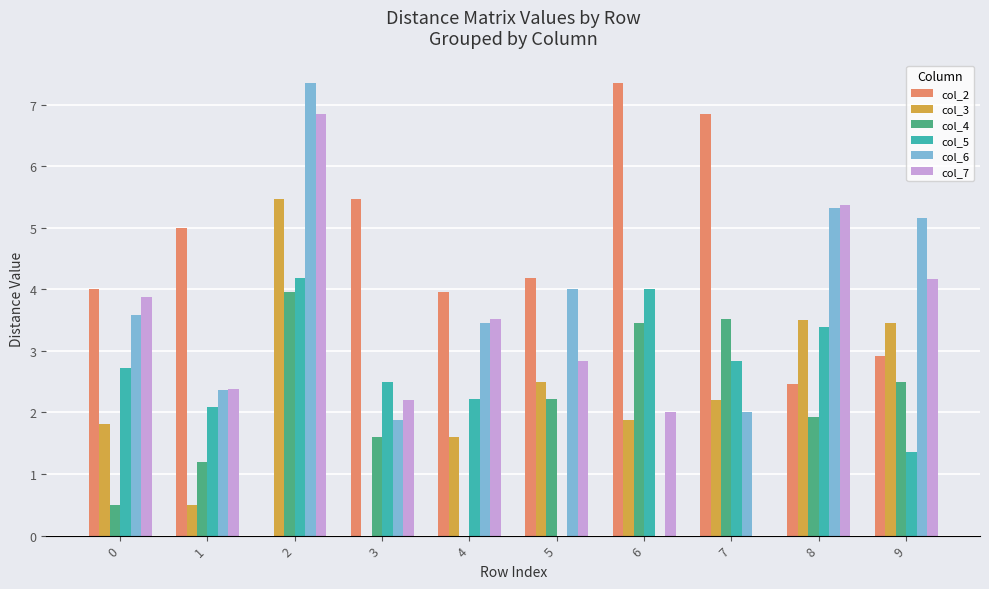

Is the value of col_5 at 6 greater than the value of col_4 at 7?

Yes